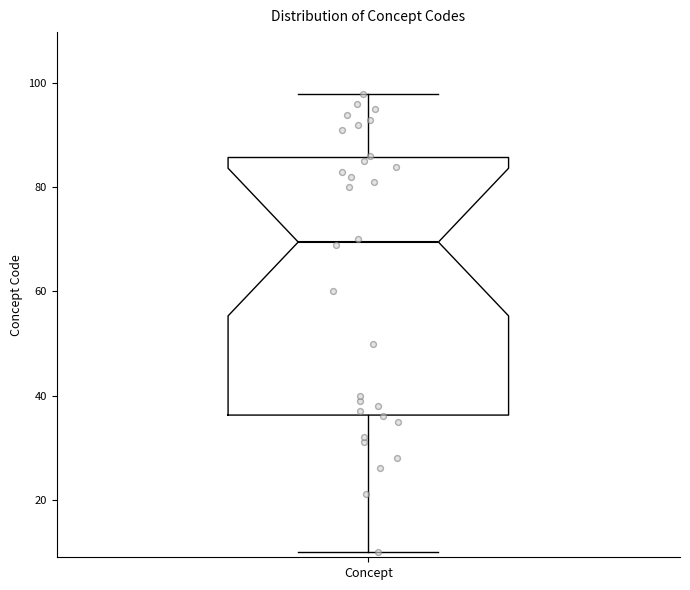

Where does the upper whisker of the box for Concept end on the y-axis? The values are not printed on the chart, so give them approximately, as read against the axis.

98